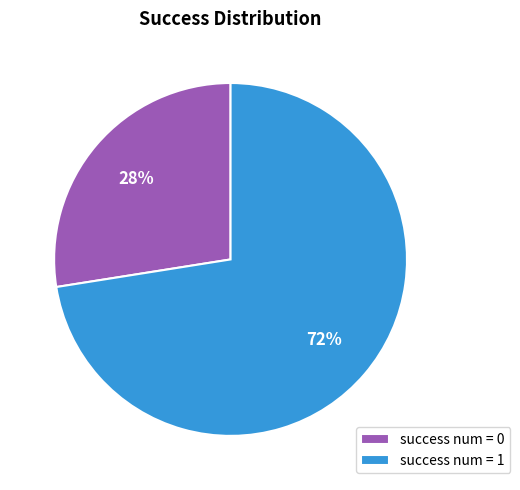

Count the number of slices in the pie.

2